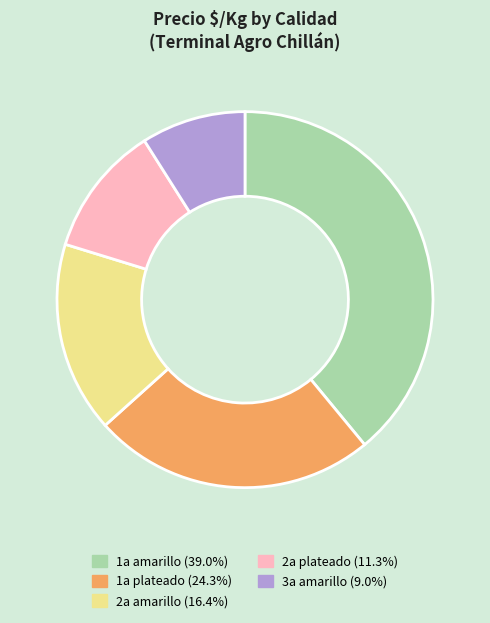

How many slices are in this pie chart?

5